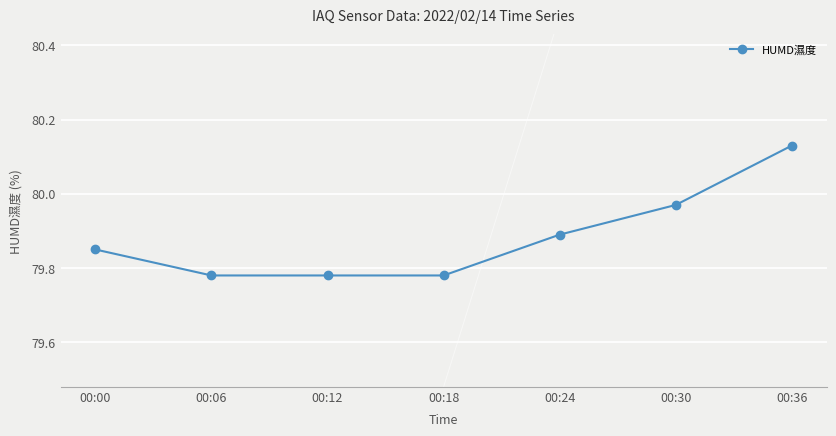

Between 00:18 and 00:24, which is larger?

00:24